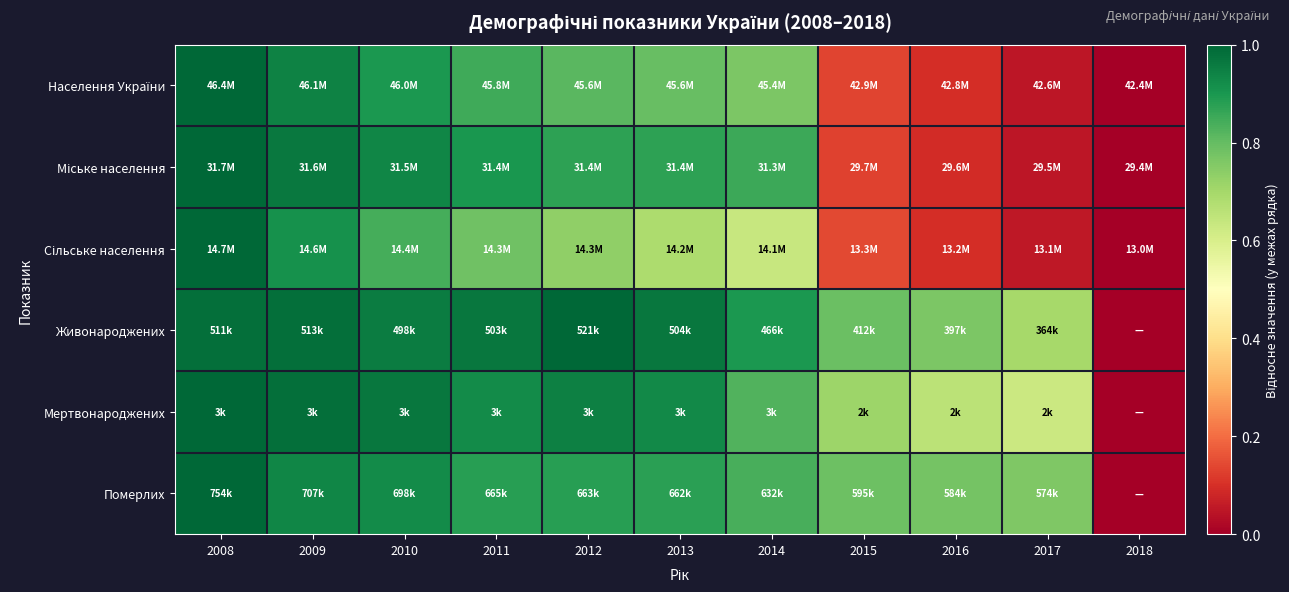

Rank the series at 2017 from highest to lowest value.

Померлих, Живонароджених, Мертвонароджених, Сільське населення, Населення України, Міське населення